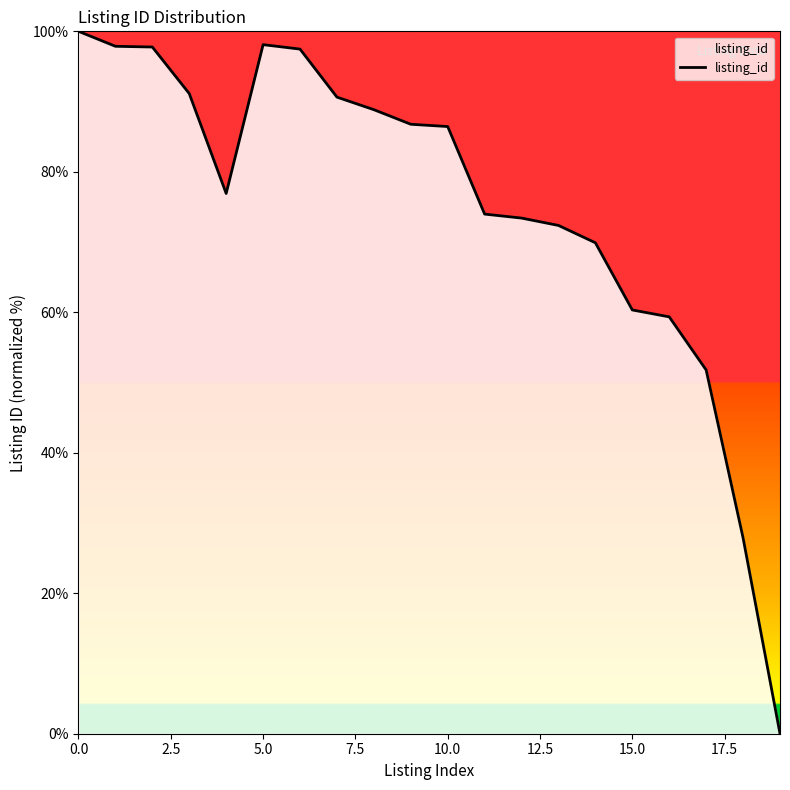

What is the difference between the maximum and minimum values?

100.0